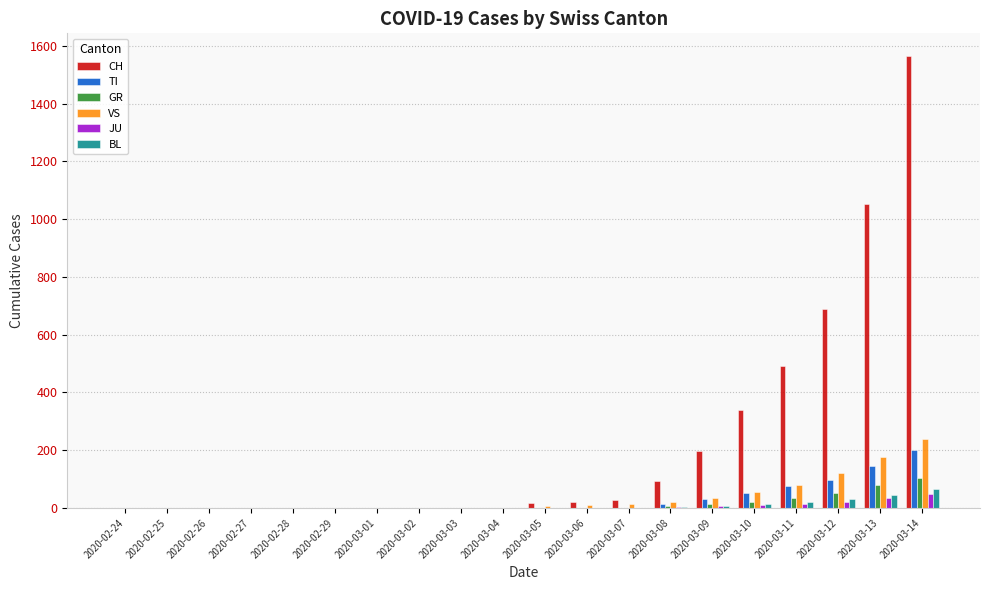

The value of JU at 2020-03-07 is 1. True or false?

True